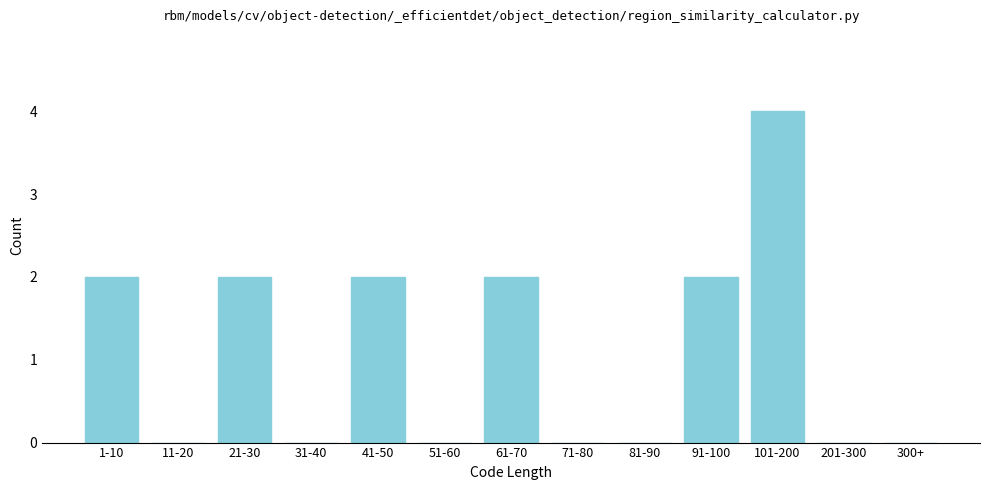

Reading right to left, what are all the values shown in this chart?

300+=0	201-300=0	101-200=4	91-100=2	81-90=0	71-80=0	61-70=2	51-60=0	41-50=2	31-40=0	21-30=2	11-20=0	1-10=2